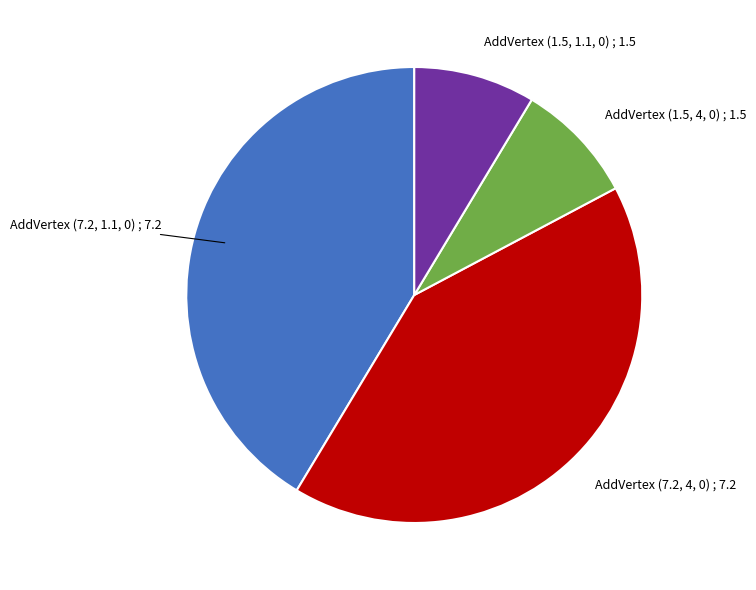

Is the sum of AddVertex (7.2, 4, 0) and AddVertex (7.2, 1.1, 0) greater than half?

Yes